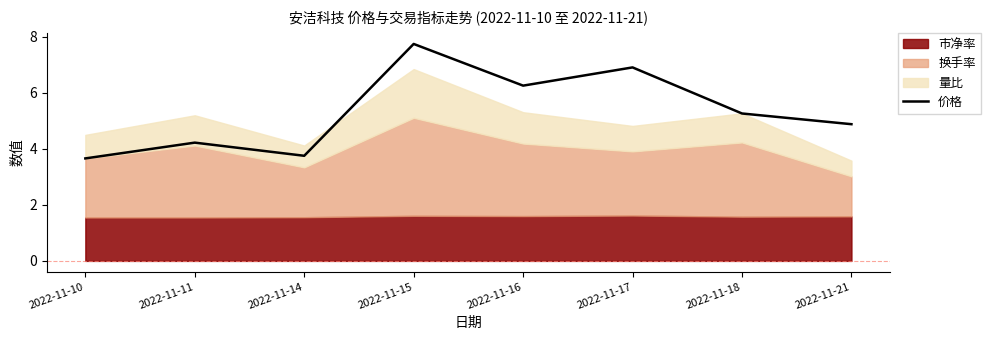

Between 2022-11-17 and 2022-11-14, which is larger?

2022-11-17